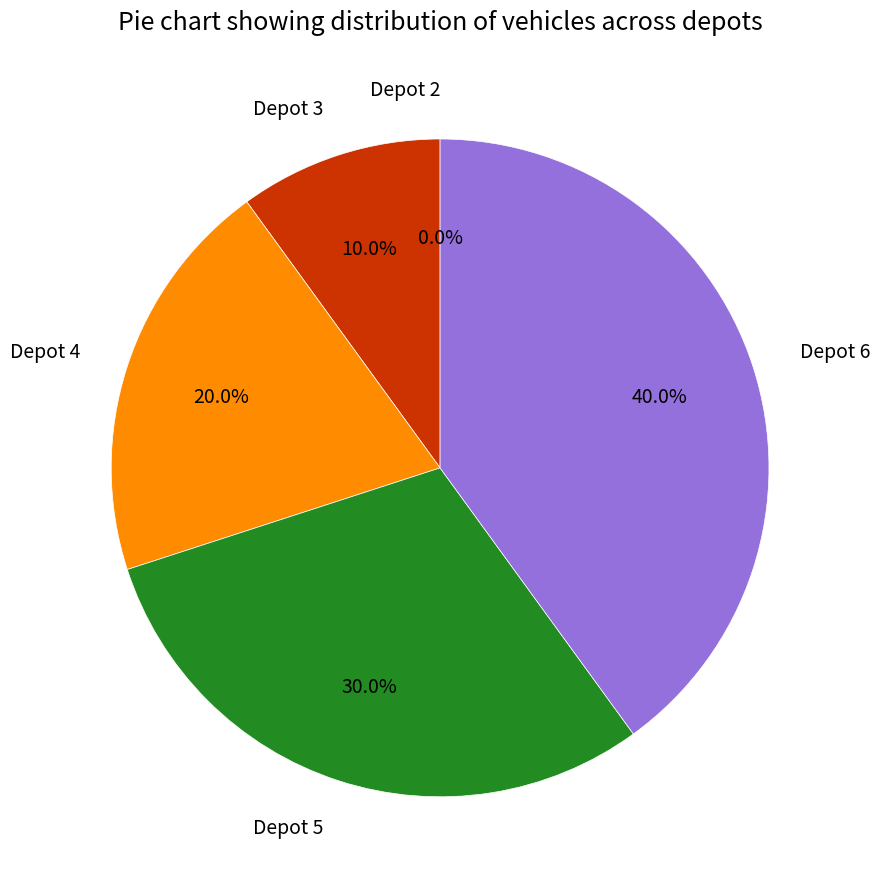

How many segments does this pie chart have?

5